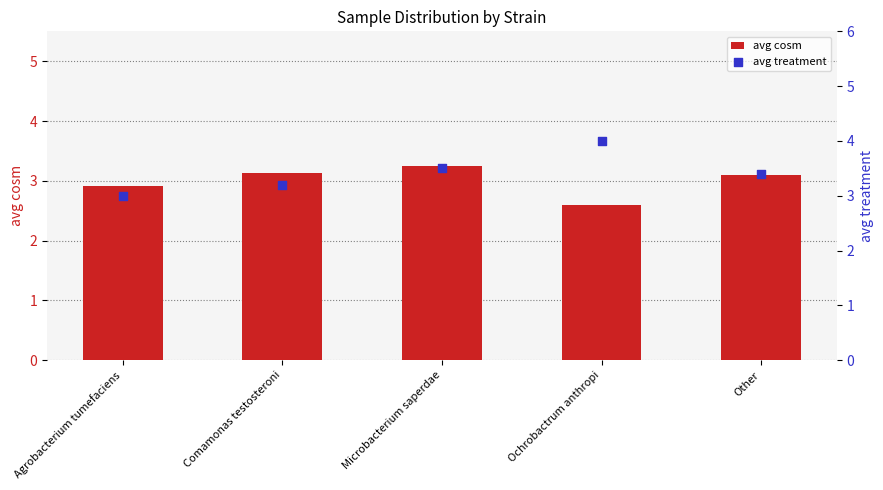

Which series reaches the maximum Y coordinate?

avg treatment